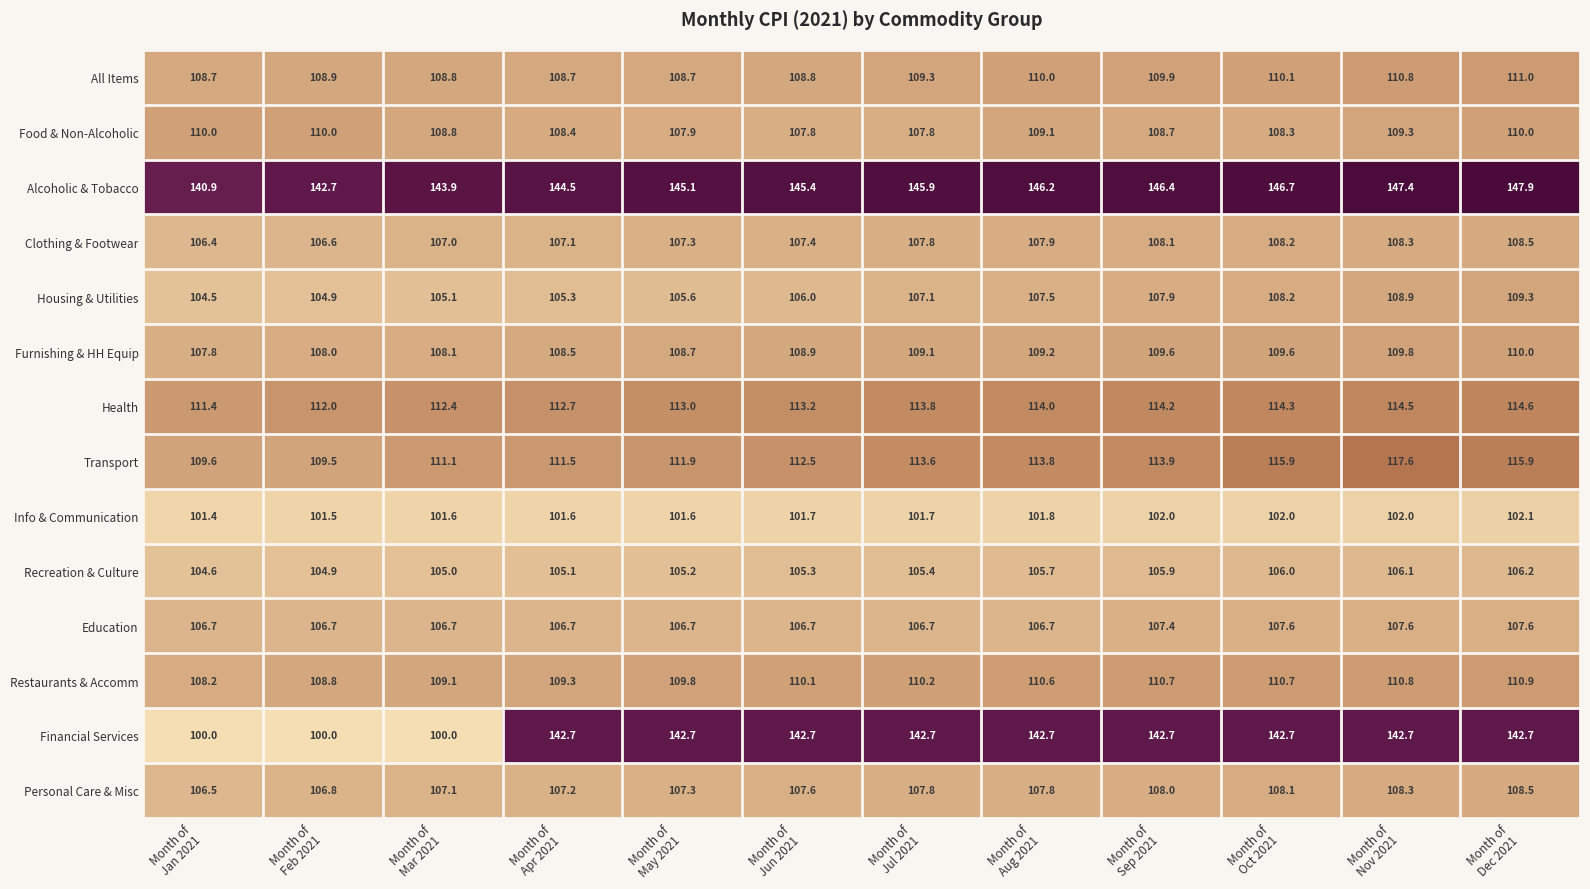

How many Info & Communication values are between 101 and 102?

11